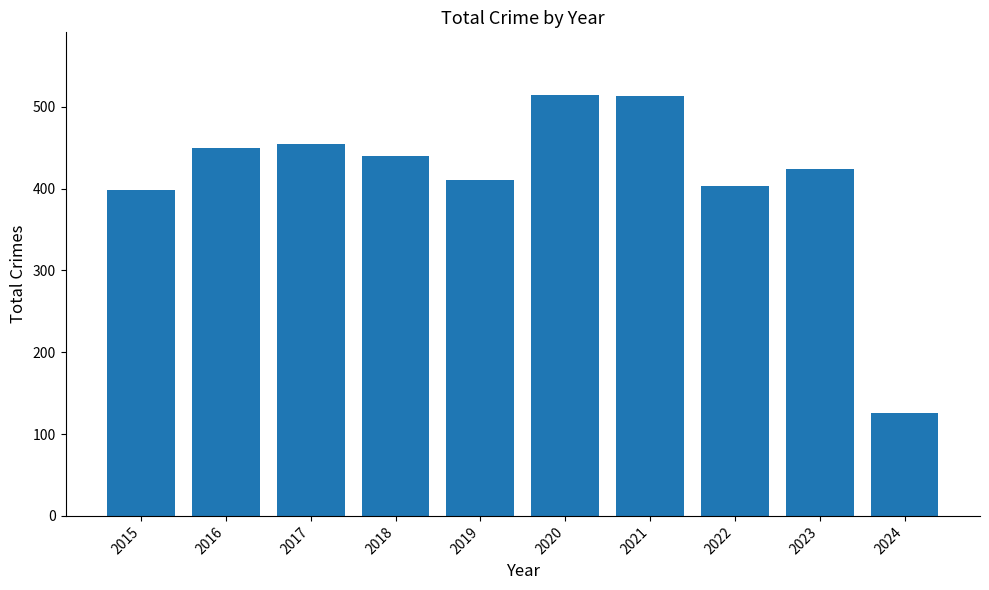

The chart shows a value of 894 at 2021. True or false?

False